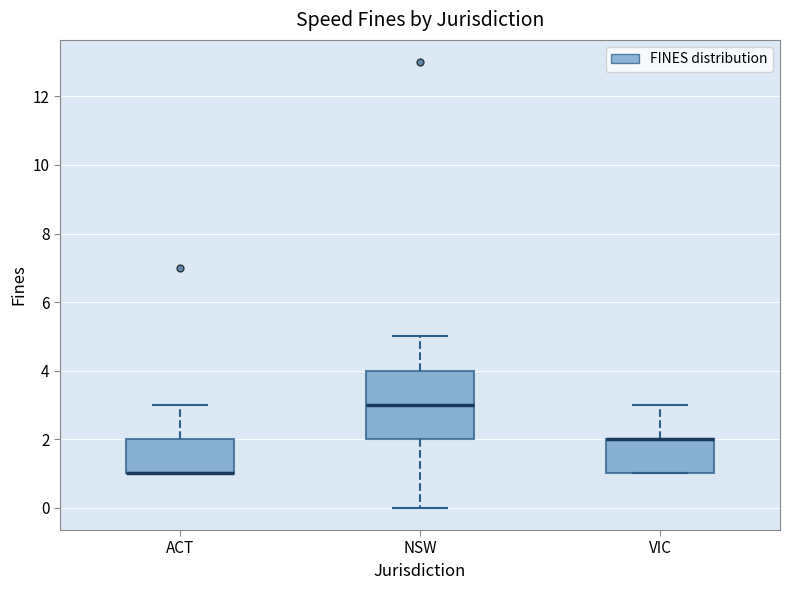

Reading left to right, read every box against the y-axis: the position of its median line, the range the box covers, and the ends of its whiskers. The values are not printed on the chart, so give them approximately, as read against the axis.

ACT: median 1 (drawn on the box's lower edge), box 1 to 2, whiskers 1 to 3
NSW: median 3, box 2 to 4, whiskers 0 to 5
VIC: median 2 (drawn on the box's upper edge), box 1 to 2, whiskers 1 to 3